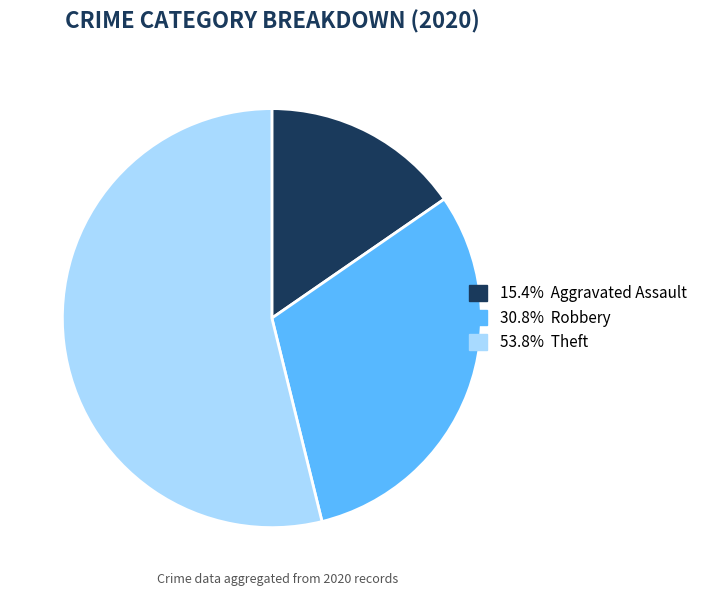

Is there a majority slice in this chart?

Yes